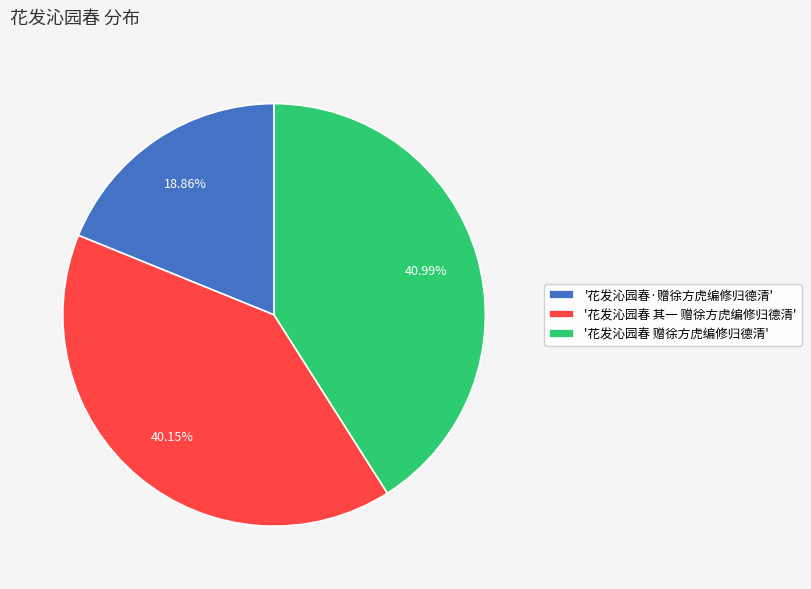

Rank the categories by value from lowest to highest.

'花发沁园春·赠徐方虎编修归德清', '花发沁园春 其一 赠徐方虎编修归德清', '花发沁园春 赠徐方虎编修归德清'